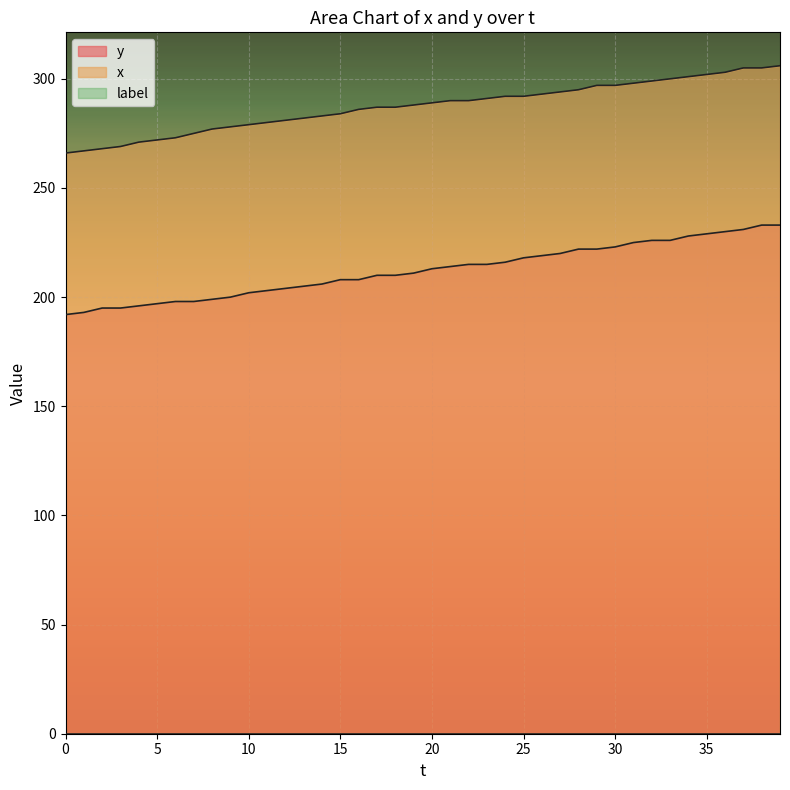

Which series has the largest total across all categories?

x